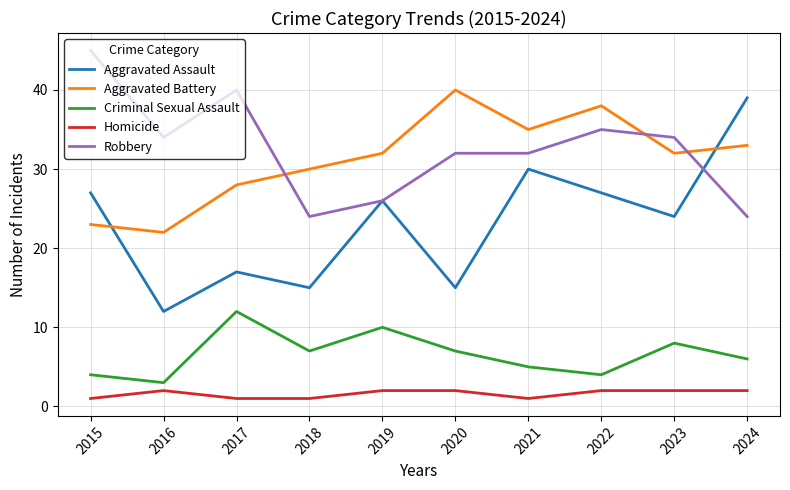

Reading left to right, list all the values displayed in this chart.

Aggravated Assault: 27	12	17	15	26	15	30	27	24	39
Aggravated Battery: 23	22	28	30	32	40	35	38	32	33
Criminal Sexual Assault: 4	3	12	7	10	7	5	4	8	6
Homicide: 1	2	1	1	2	2	1	2	2	2
Robbery: 45	34	40	24	26	32	32	35	34	24